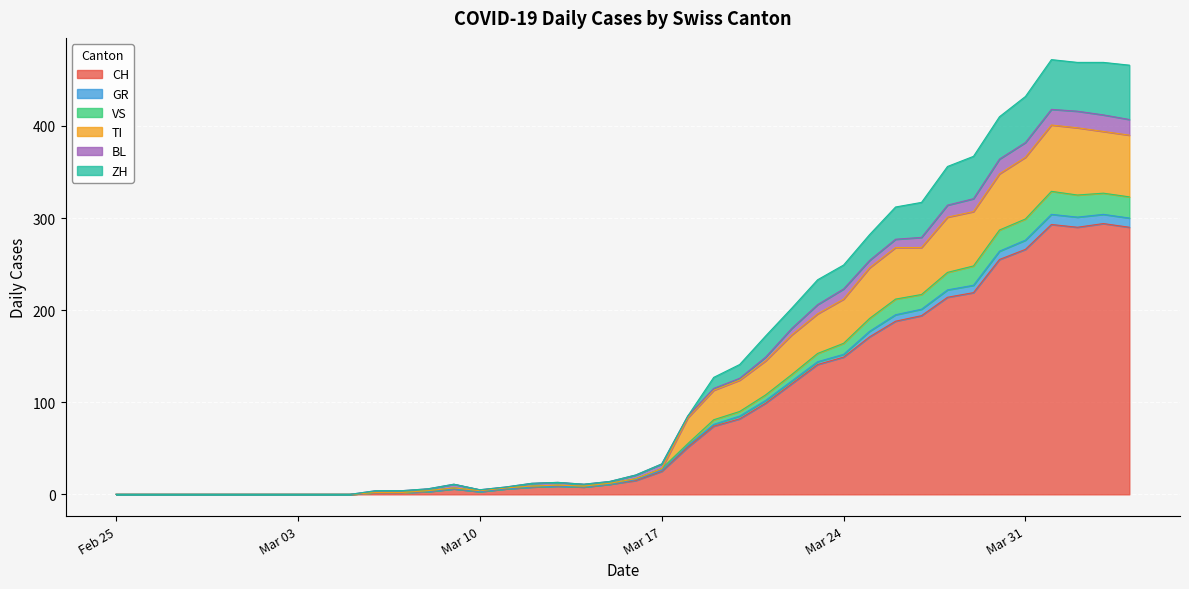

What is the highest value of the CH series?

294